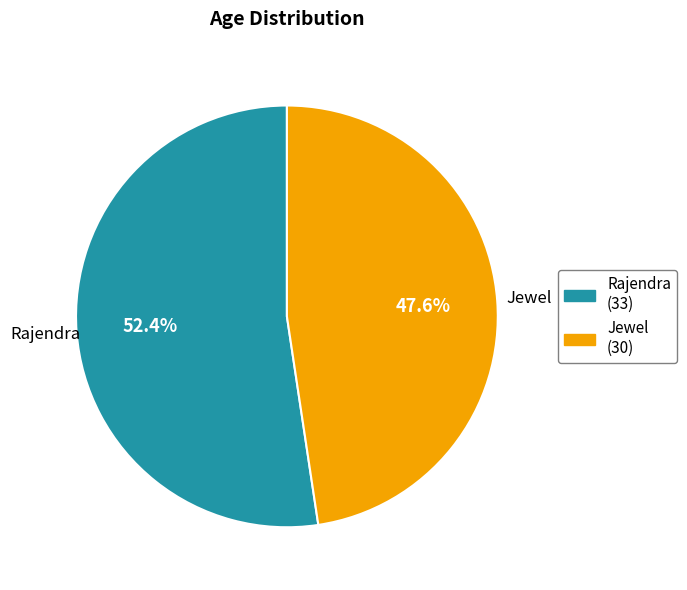

What is the majority slice?

Rajendra